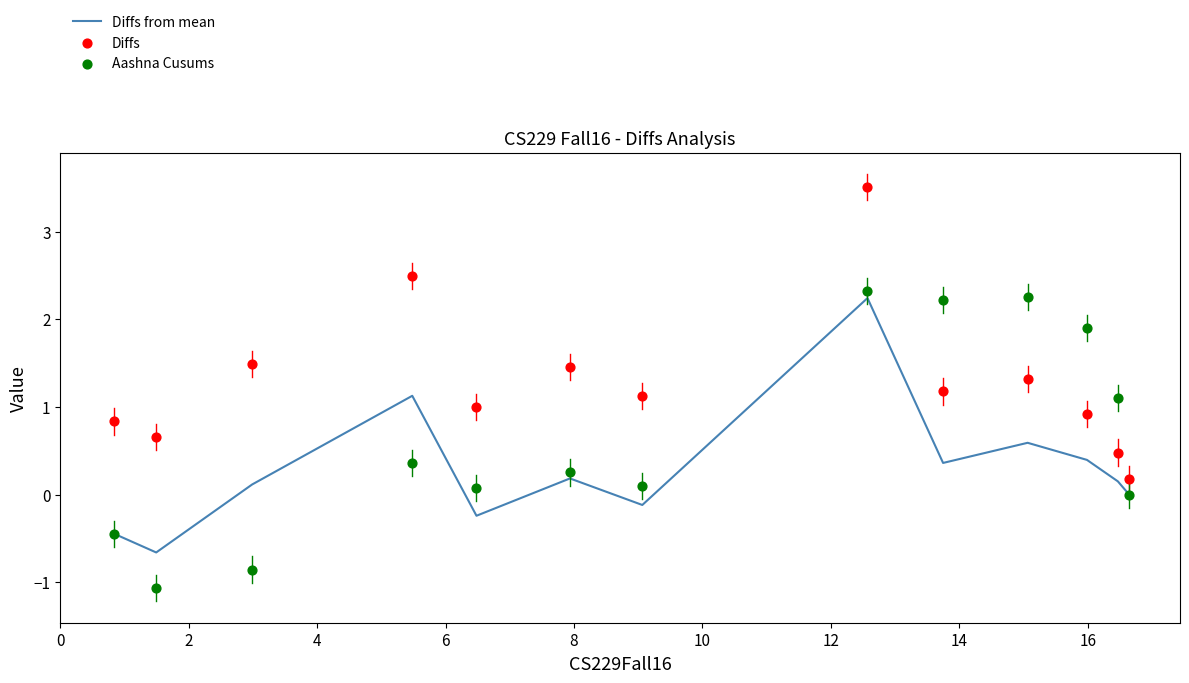

Which series has the largest total across all categories?

Diffs